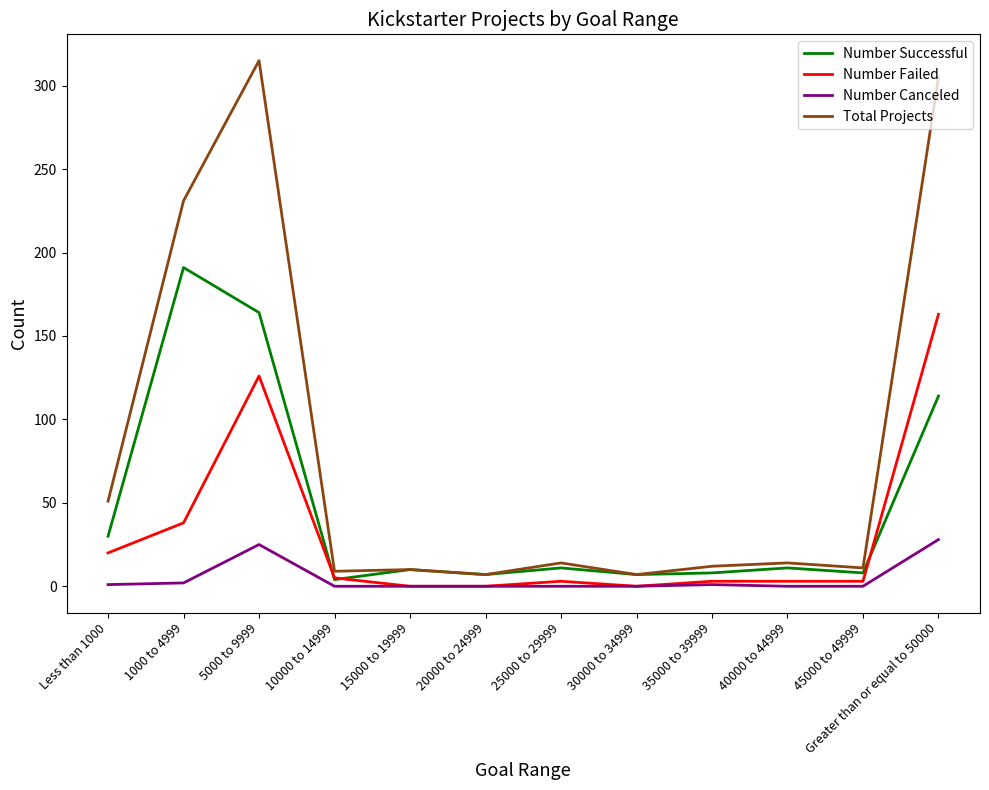

At which category does the chart reach its peak across all series?

5000 to 9999